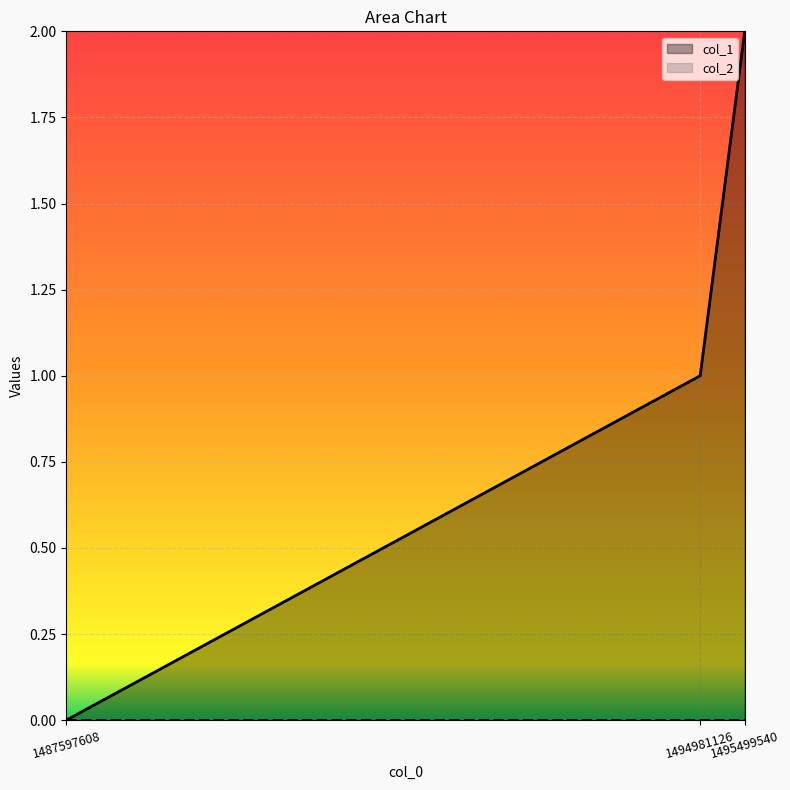

What is the average value?

1